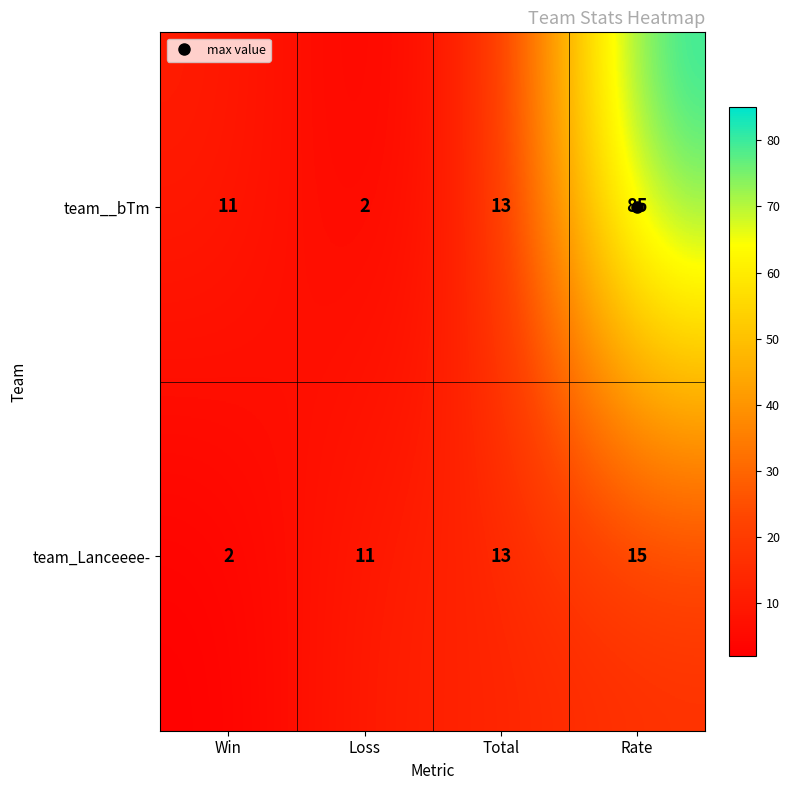

What is the total value across all series at Rate?

100